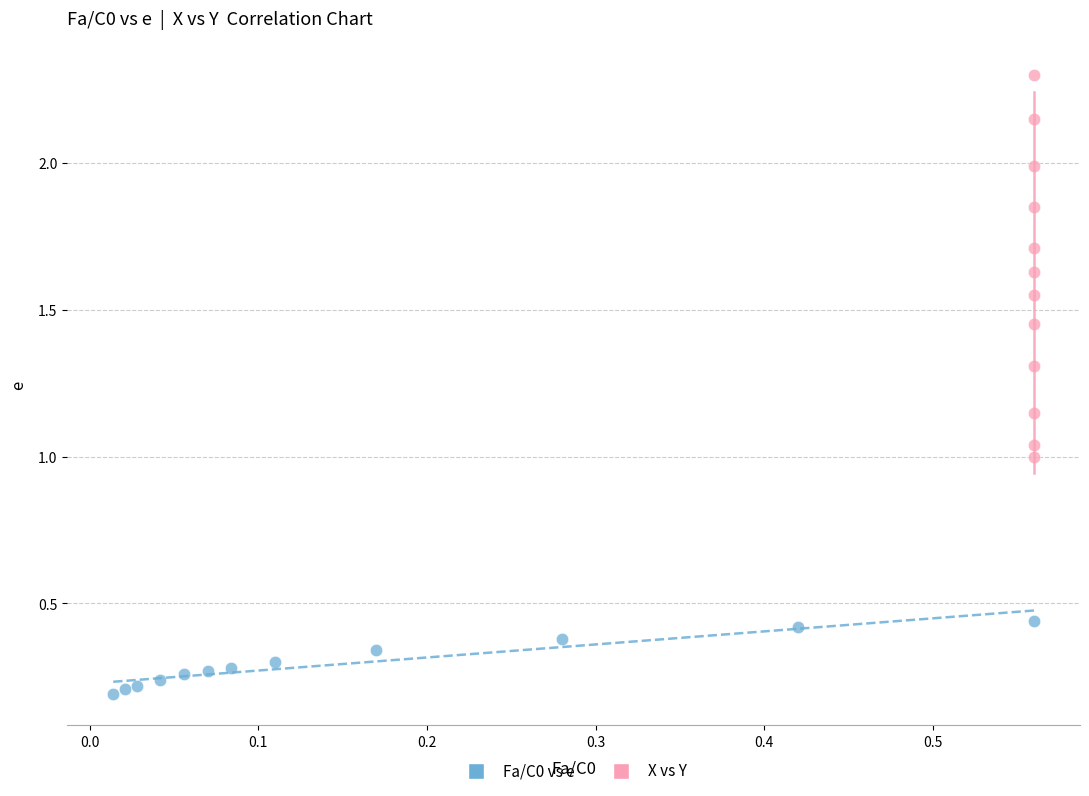

Which series reaches the maximum Y coordinate?

X vs Y